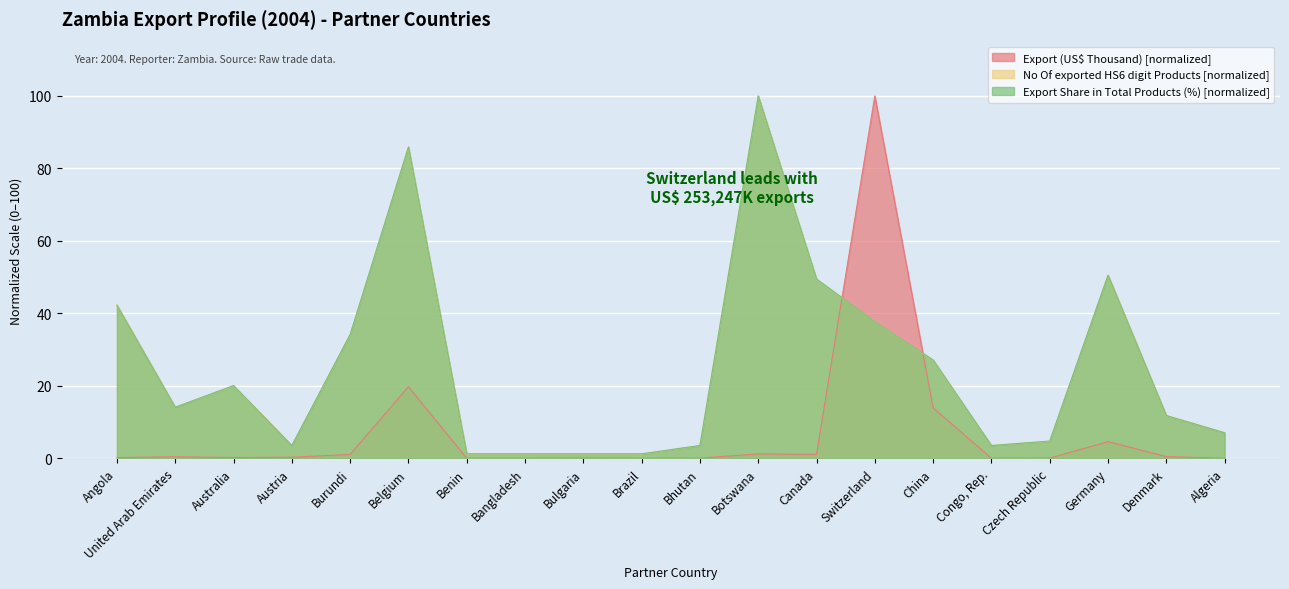

What is the value of the Export Share in Total Products (%) point at the 14th from the left?

37.7